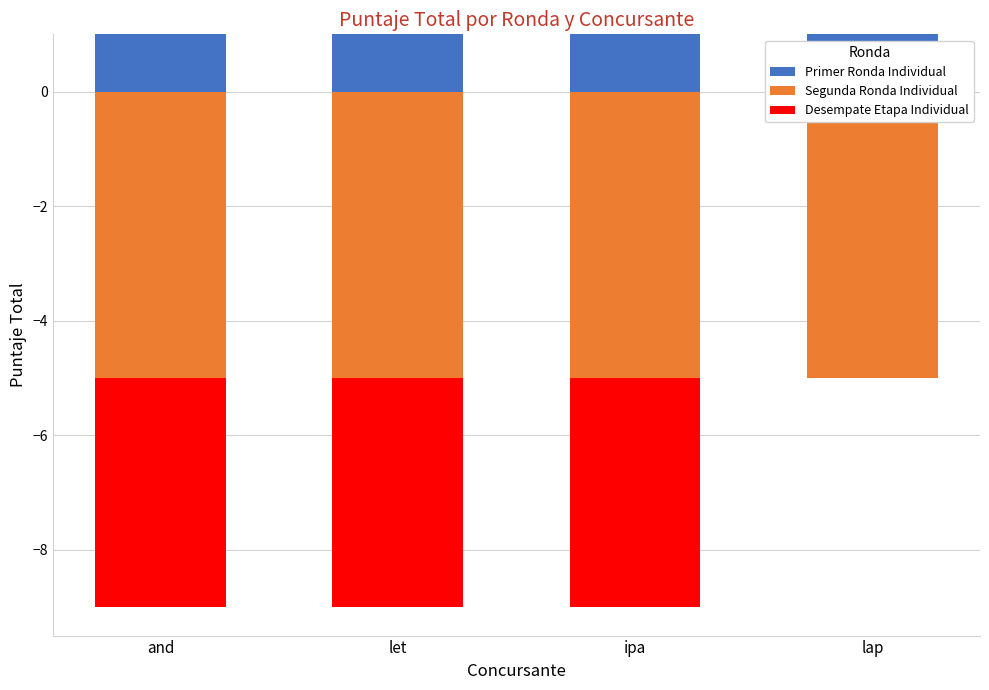

Which series has the largest total across all categories?

Primer Ronda Individual